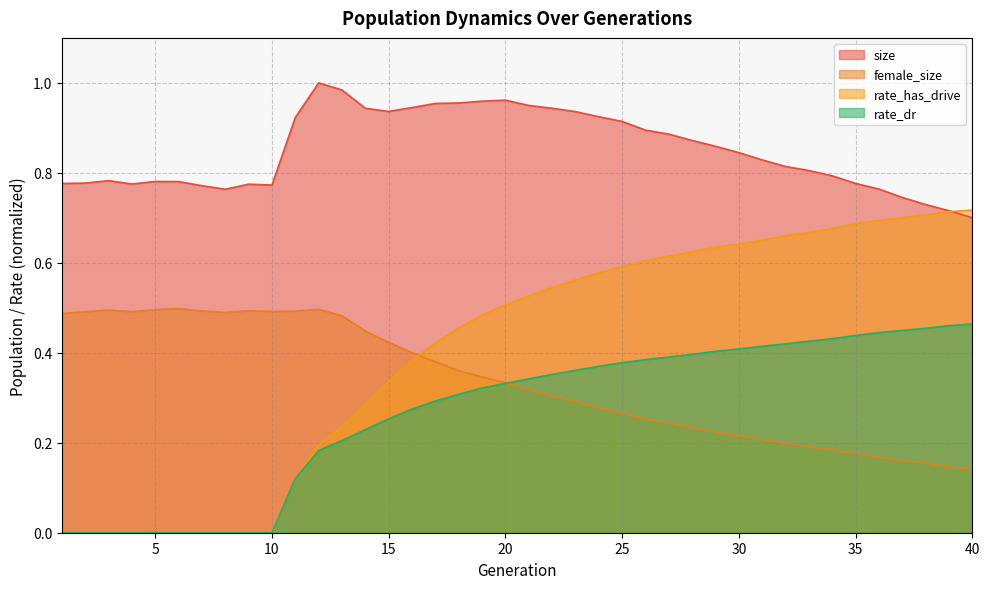

What is the greatest value displayed?

1.0